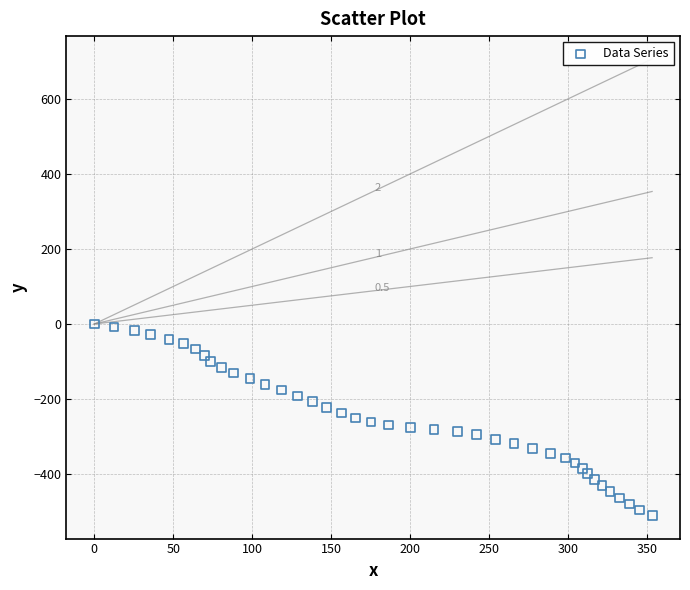

What is the range of X values (max minus min)?

353.1